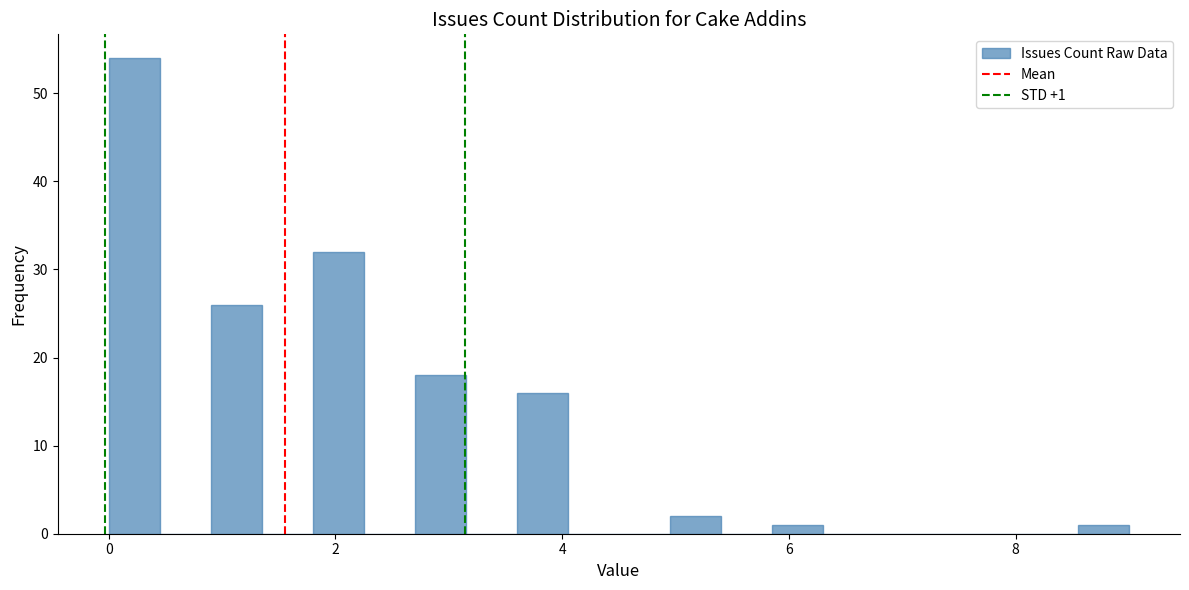

Read against the x-axis, roughly where is the centre of the tallest bar?

0.2